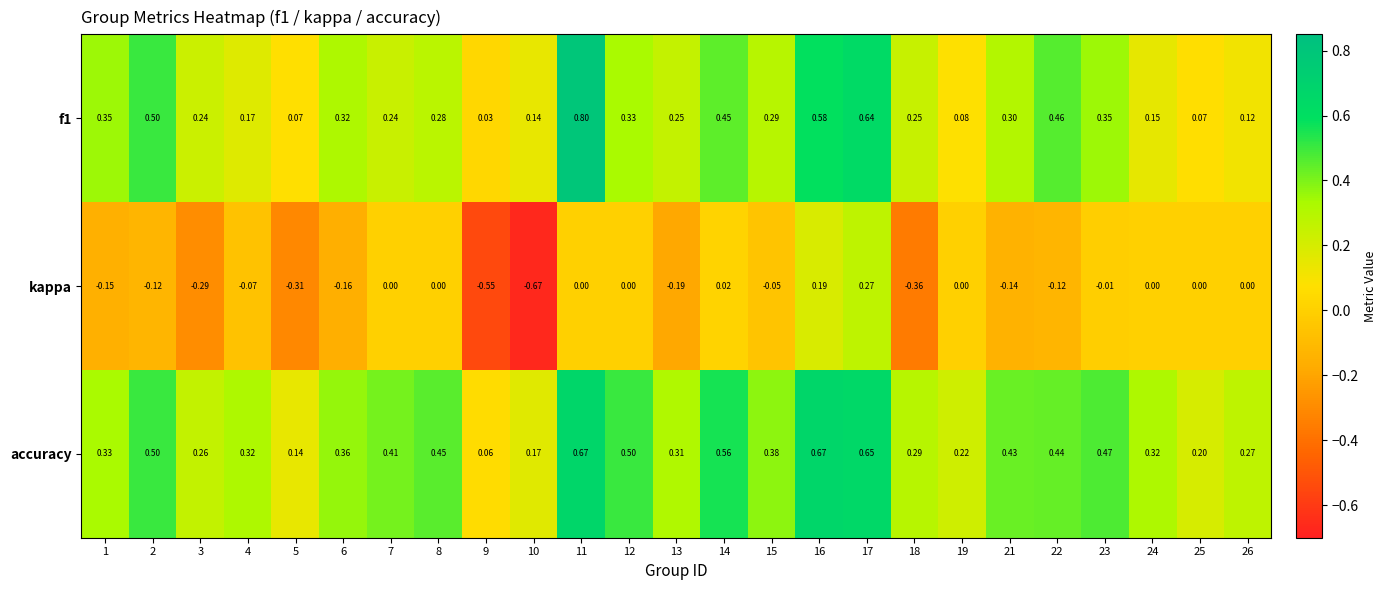

How many distinct data groups are displayed?

3